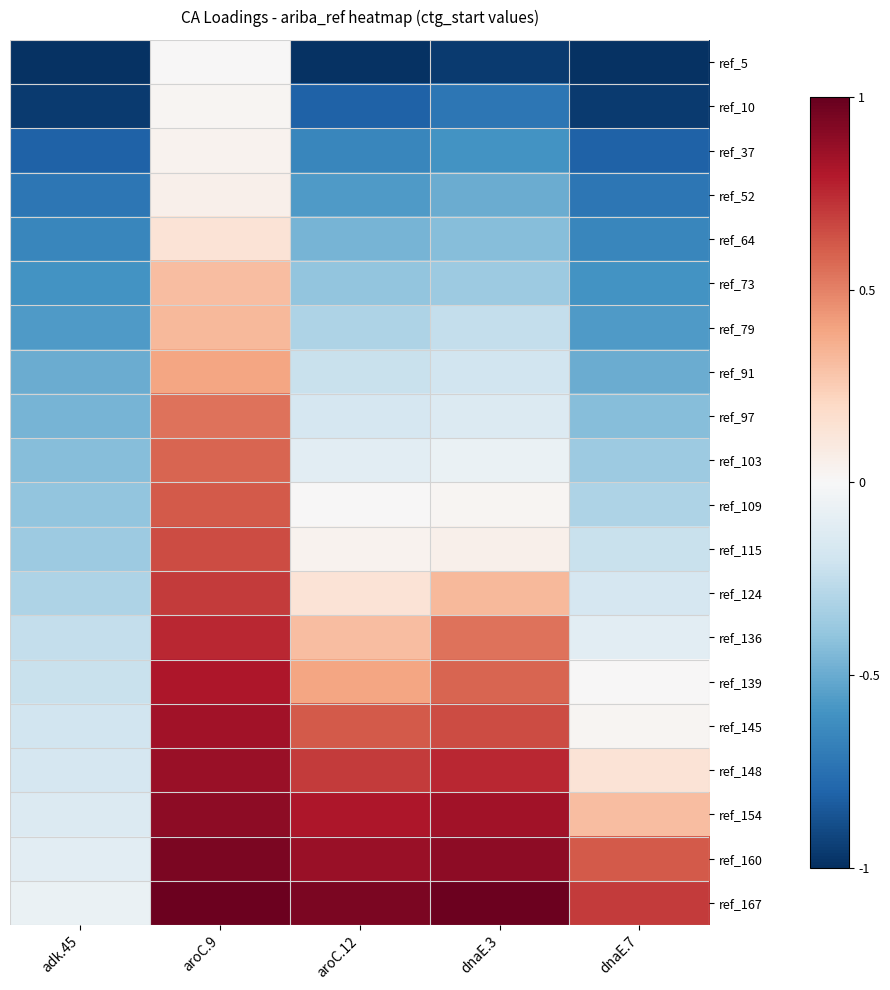

Reading left to right, extract all data points from this chart.

ref_5: adk.45=-1.0	aroC.9=0.0	aroC.12=-1.0	dnaE.3=-1.0	dnaE.7=-1.0
ref_10: adk.45=-1.0	aroC.9=0.0	aroC.12=-0.8	dnaE.3=-0.7	dnaE.7=-1.0
ref_37: adk.45=-0.8	aroC.9=0.0	aroC.12=-0.7	dnaE.3=-0.6	dnaE.7=-0.8
ref_52: adk.45=-0.7	aroC.9=0.1	aroC.12=-0.6	dnaE.3=-0.5	dnaE.7=-0.7
ref_64: adk.45=-0.7	aroC.9=0.1	aroC.12=-0.5	dnaE.3=-0.4	dnaE.7=-0.7
ref_73: adk.45=-0.6	aroC.9=0.3	aroC.12=-0.4	dnaE.3=-0.4	dnaE.7=-0.6
ref_79: adk.45=-0.6	aroC.9=0.3	aroC.12=-0.3	dnaE.3=-0.2	dnaE.7=-0.6
ref_91: adk.45=-0.5	aroC.9=0.4	aroC.12=-0.2	dnaE.3=-0.2	dnaE.7=-0.5
ref_97: adk.45=-0.5	aroC.9=0.5	aroC.12=-0.2	dnaE.3=-0.1	dnaE.7=-0.4
ref_103: adk.45=-0.4	aroC.9=0.6	aroC.12=-0.1	dnaE.3=-0.1	dnaE.7=-0.4
ref_109: adk.45=-0.4	aroC.9=0.6	aroC.12=0.0	dnaE.3=0.0	dnaE.7=-0.3
ref_115: adk.45=-0.4	aroC.9=0.7	aroC.12=0.0	dnaE.3=0.1	dnaE.7=-0.2
ref_124: adk.45=-0.3	aroC.9=0.7	aroC.12=0.1	dnaE.3=0.3	dnaE.7=-0.2
ref_136: adk.45=-0.2	aroC.9=0.8	aroC.12=0.3	dnaE.3=0.5	dnaE.7=-0.1
ref_139: adk.45=-0.2	aroC.9=0.8	aroC.12=0.4	dnaE.3=0.6	dnaE.7=0.0
ref_145: adk.45=-0.2	aroC.9=0.8	aroC.12=0.6	dnaE.3=0.7	dnaE.7=0.0
ref_148: adk.45=-0.2	aroC.9=0.9	aroC.12=0.7	dnaE.3=0.8	dnaE.7=0.1
ref_154: adk.45=-0.1	aroC.9=0.9	aroC.12=0.8	dnaE.3=0.8	dnaE.7=0.3
ref_160: adk.45=-0.1	aroC.9=0.9	aroC.12=0.9	dnaE.3=0.9	dnaE.7=0.6
ref_167: adk.45=-0.1	aroC.9=1.0	aroC.12=0.9	dnaE.3=1.0	dnaE.7=0.7